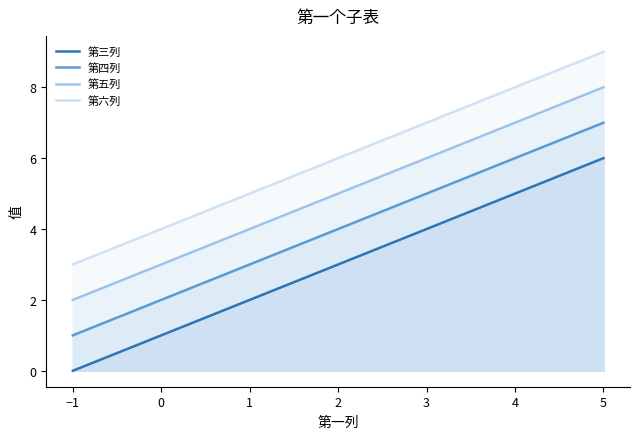

How many series are shown in this chart?

4